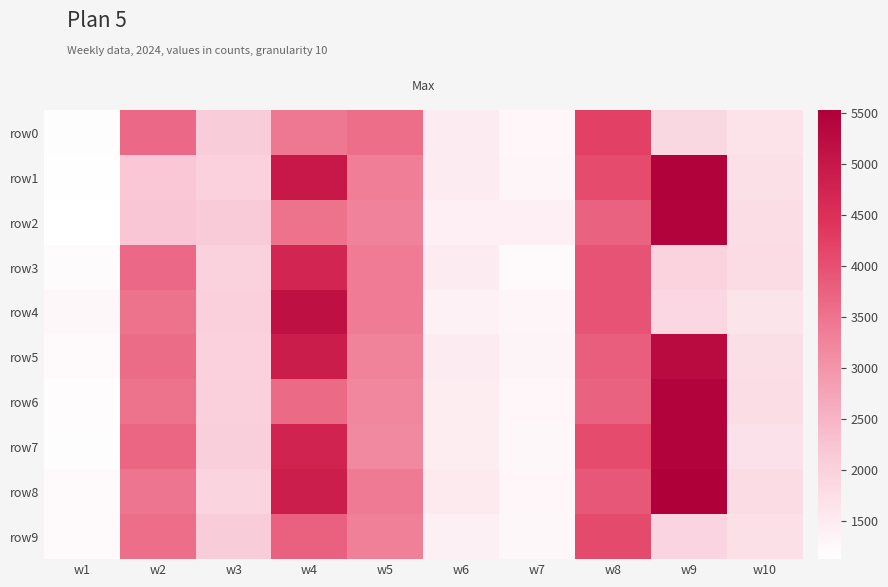

Reading right to left, extract all data points from this chart.

row0: w10=1678	w9=1882	w8=4227	w7=1306	w6=1525	w5=3571	w4=3434	w3=2124	w2=3638	w1=1167
row1: w10=1716	w9=5472	w8=4073	w7=1322	w6=1515	w5=3345	w4=4987	w3=2010	w2=2203	w1=1155
row2: w10=1766	w9=5442	w8=3743	w7=1428	w6=1424	w5=3266	w4=3523	w3=2142	w2=2226	w1=1131
row3: w10=1815	w9=1977	w8=3958	w7=1240	w6=1525	w5=3386	w4=4704	w3=1993	w2=3644	w1=1202
row4: w10=1660	w9=1900	w8=3961	w7=1325	w6=1392	w5=3387	w4=5159	w3=2029	w2=3522	w1=1270
row5: w10=1742	w9=5277	w8=3804	w7=1354	w6=1522	w5=3284	w4=4875	w3=2014	w2=3613	w1=1227
row6: w10=1778	w9=5449	w8=3751	w7=1308	w6=1477	w5=3218	w4=3627	w3=2025	w2=3532	w1=1190
row7: w10=1698	w9=5444	w8=4073	w7=1283	w6=1477	w5=3176	w4=4767	w3=2052	w2=3695	w1=1182
row8: w10=1816	w9=5524	w8=3878	w7=1302	w6=1541	w5=3405	w4=4856	w3=1962	w2=3469	w1=1219
row9: w10=1719	w9=1942	w8=4099	w7=1269	w6=1409	w5=3321	w4=3764	w3=2095	w2=3578	w1=1226